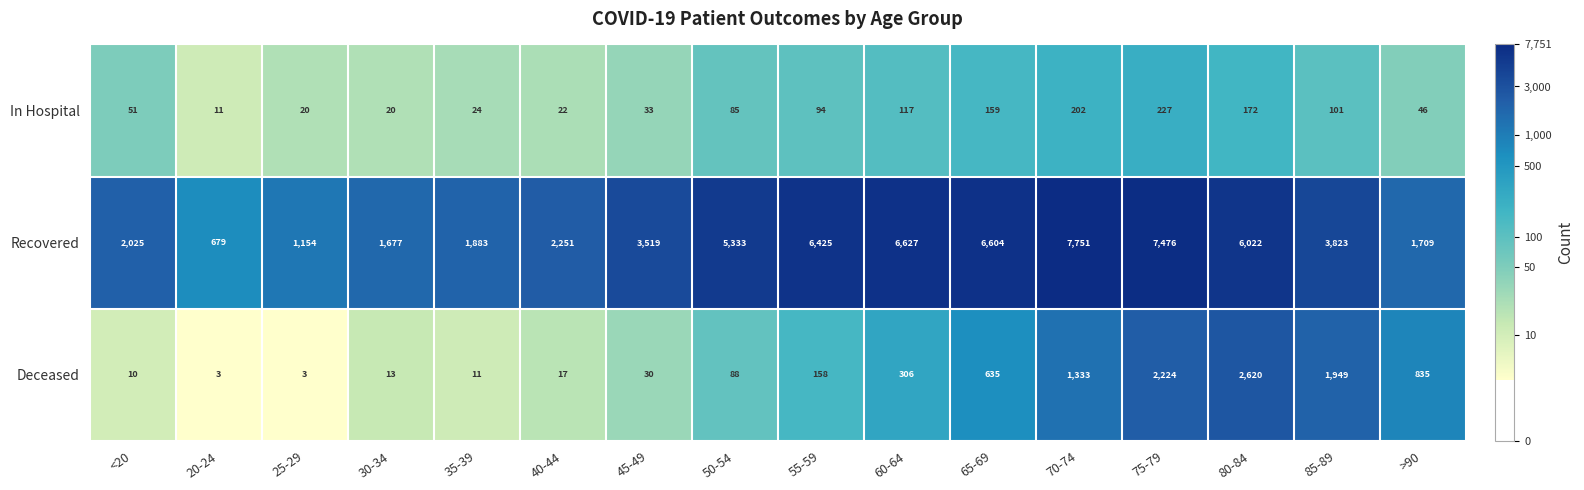

Which series has the largest range (max minus min)?

Recovered